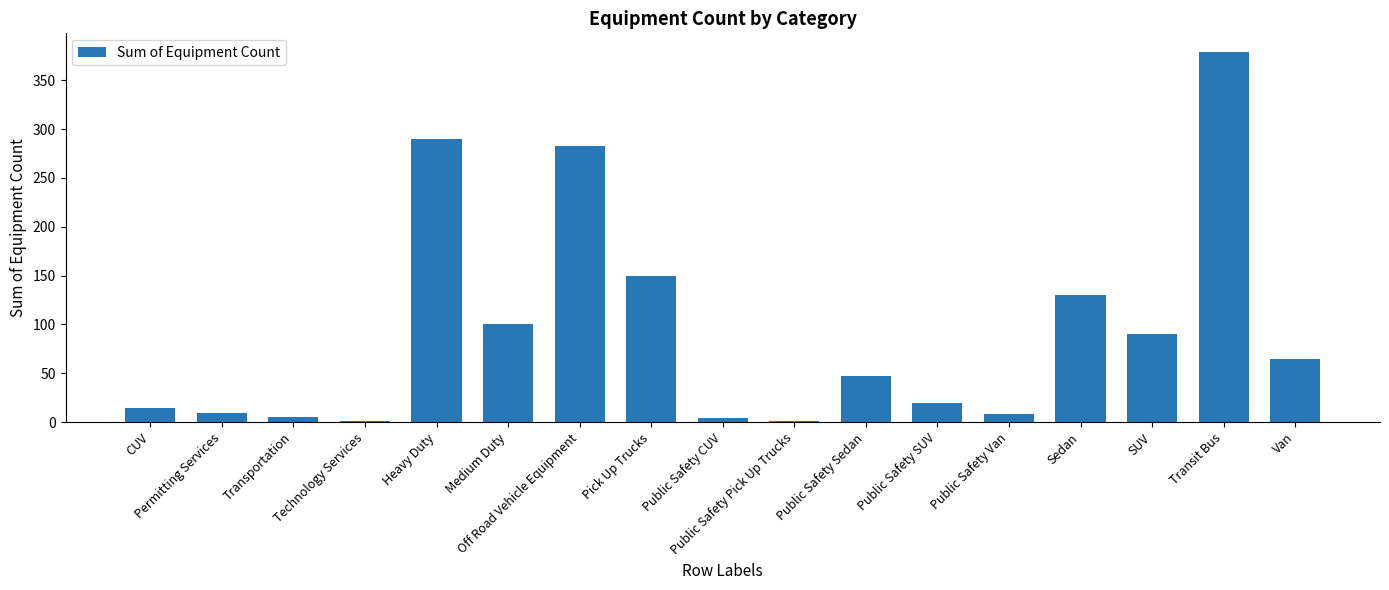

What is the sum of all values?

1597